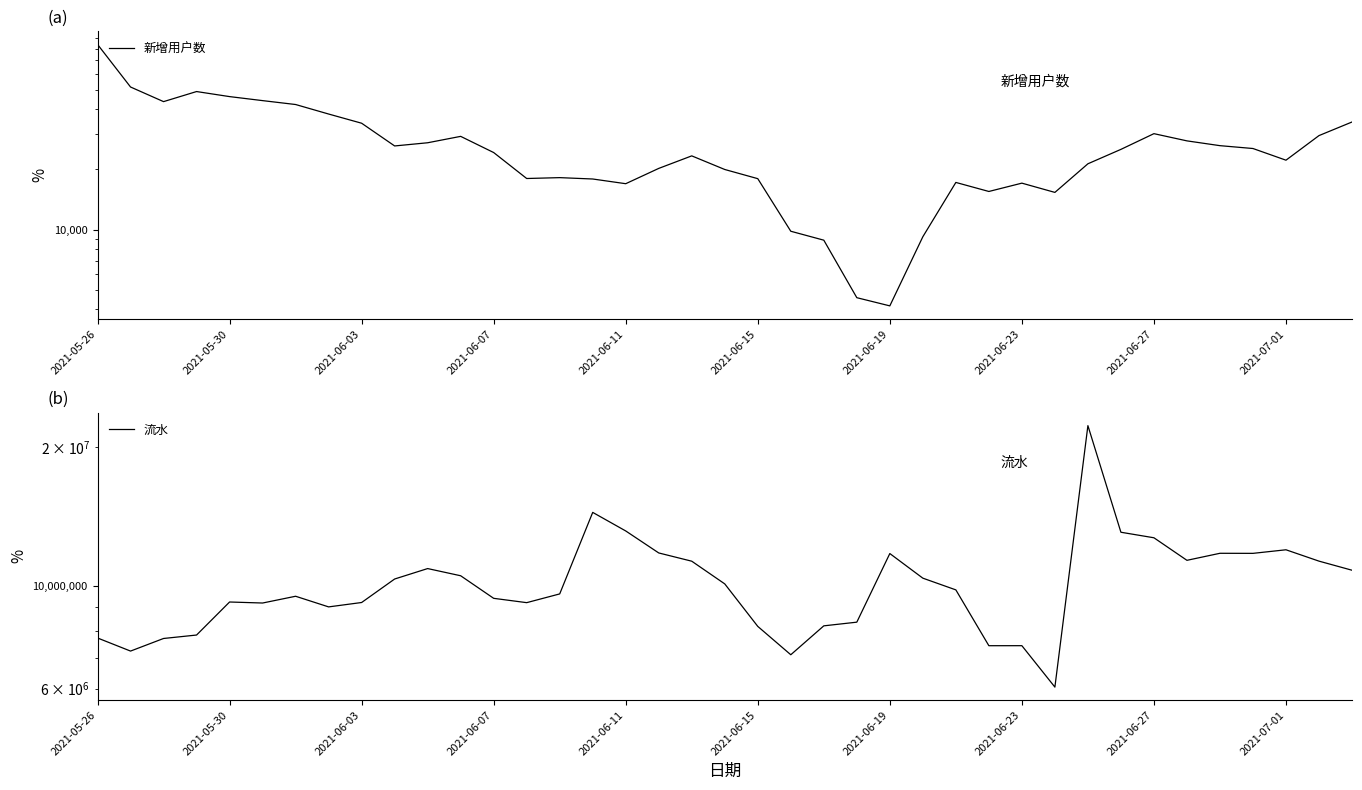

What is the value of the 流水 point at the 28th from the left?

7428660